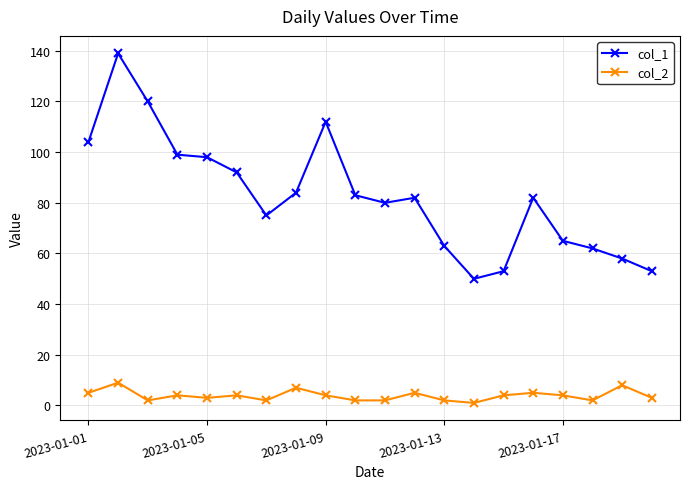

Which series has the largest range (max minus min)?

col_1